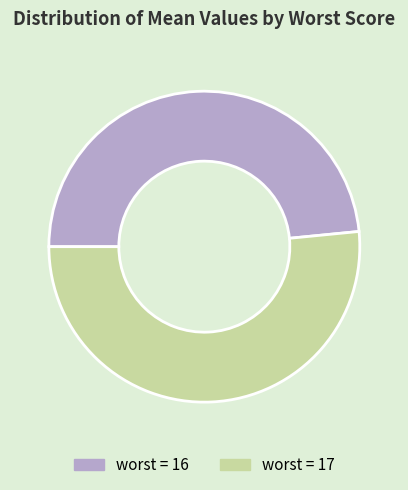

What is the smallest slice in the pie chart?

worst = 16